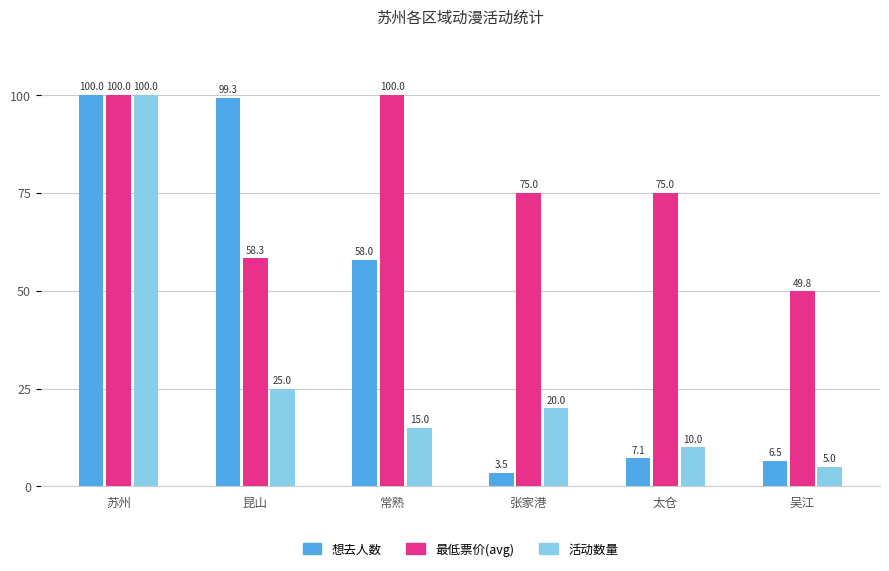

Which series has the largest total across all categories?

最低票价(avg)